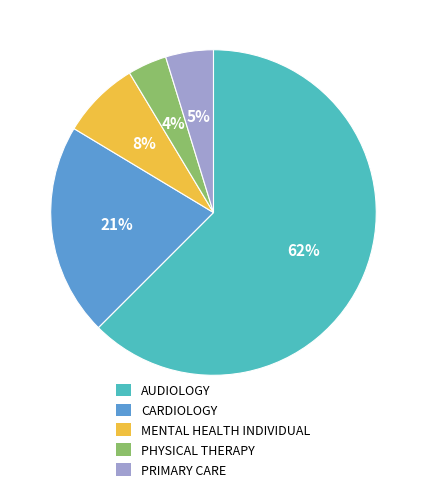

To the nearest percent, what percentage of the pie is PHYSICAL THERAPY?

4%